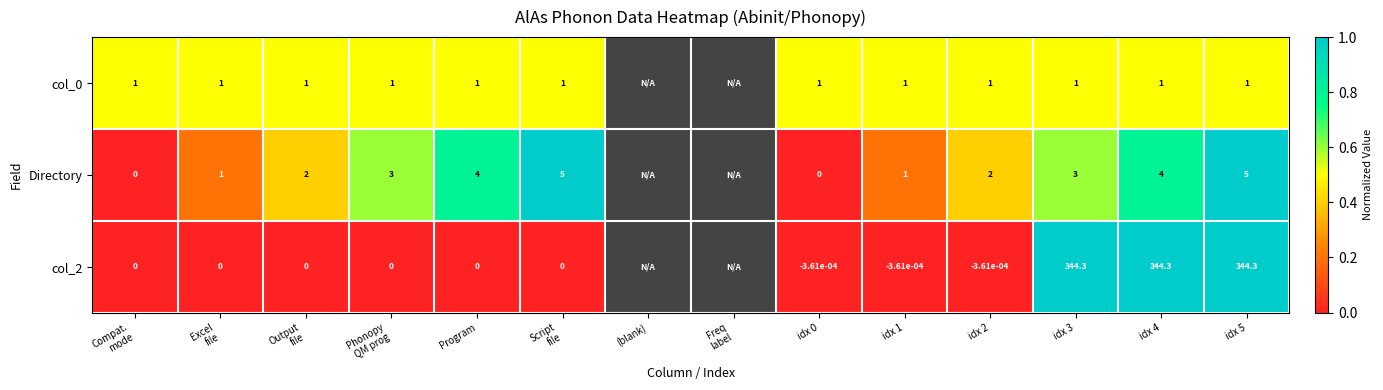

True or false: Directory has a value of 0.5 at idx 2.

False